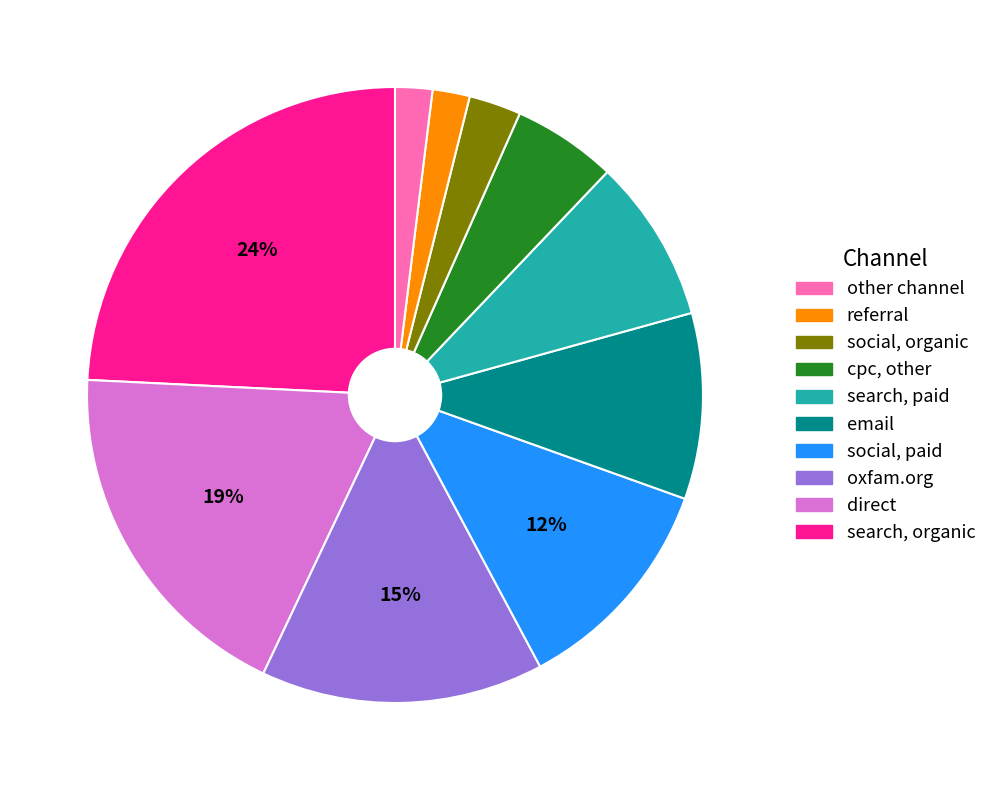

To the nearest percent, what is the difference between the largest and smallest slice percentages?

22%